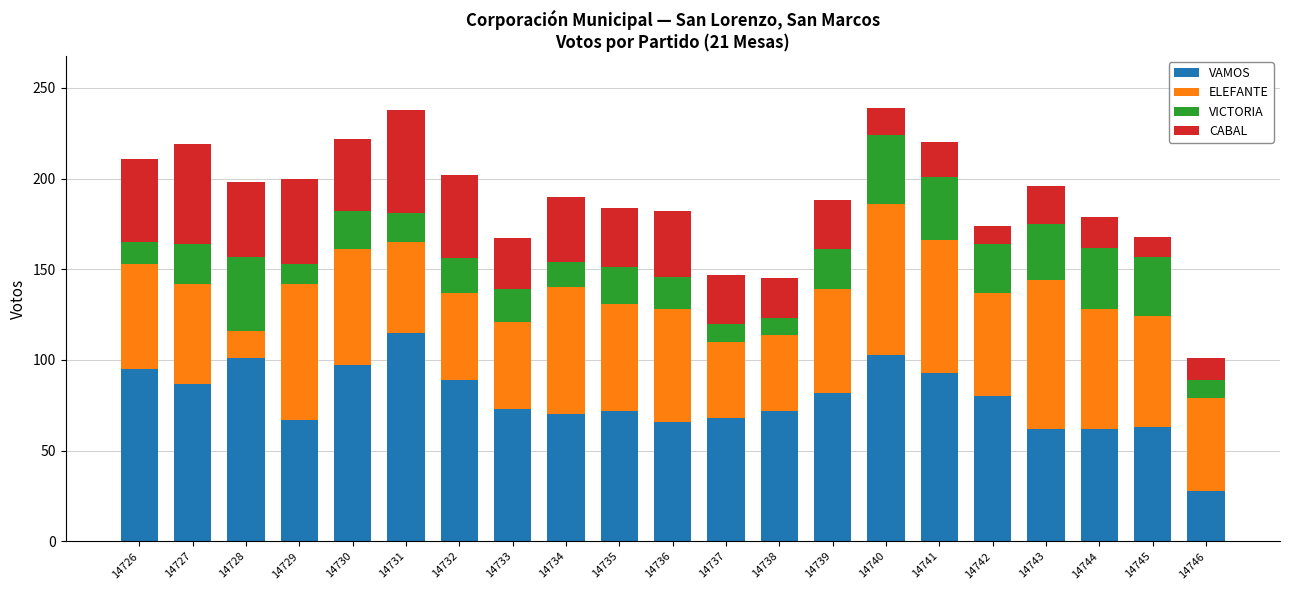

Are the bars horizontal?

No